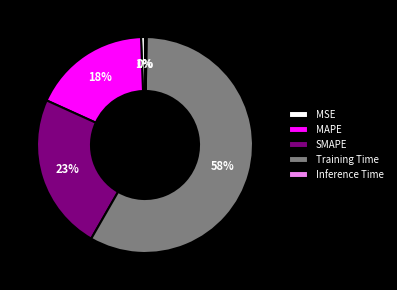

Approximately how many times larger is the value at SMAPE compared to Training Time?

0.4